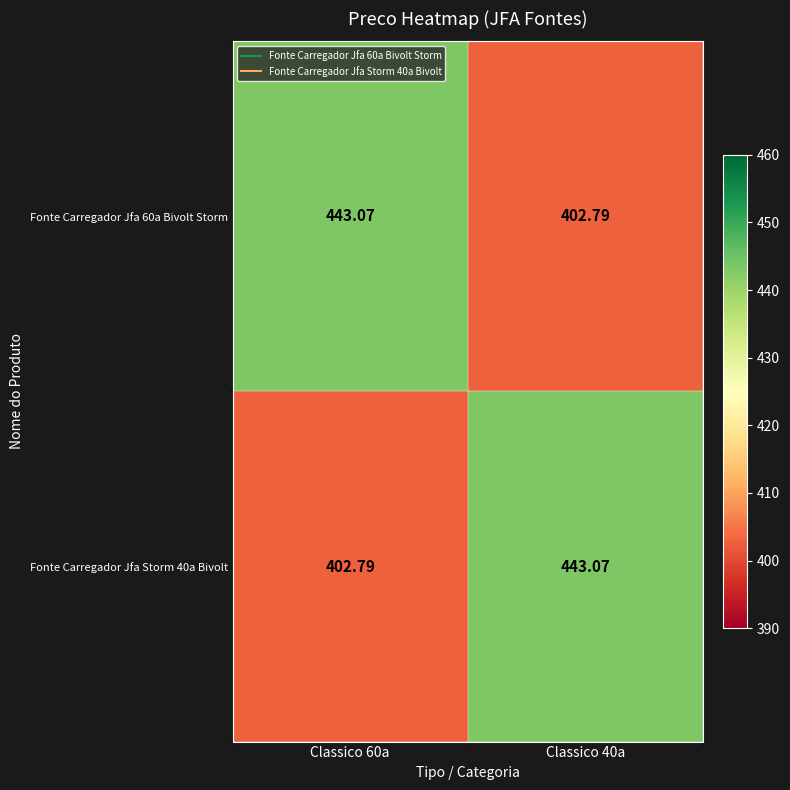

Is the value of Fonte Carregador Jfa 60a Bivolt Storm at Classico 60a greater than the value of Fonte Carregador Jfa Storm 40a Bivolt at Classico 60a?

Yes